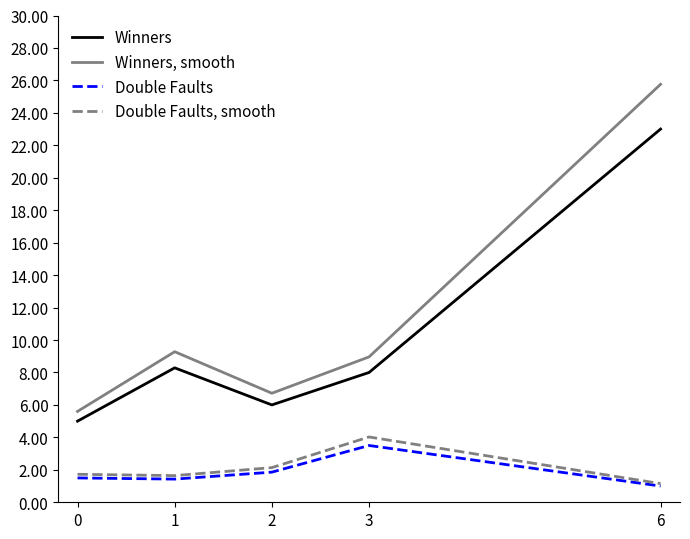

At how many categories does at least one series exceed 18?

1